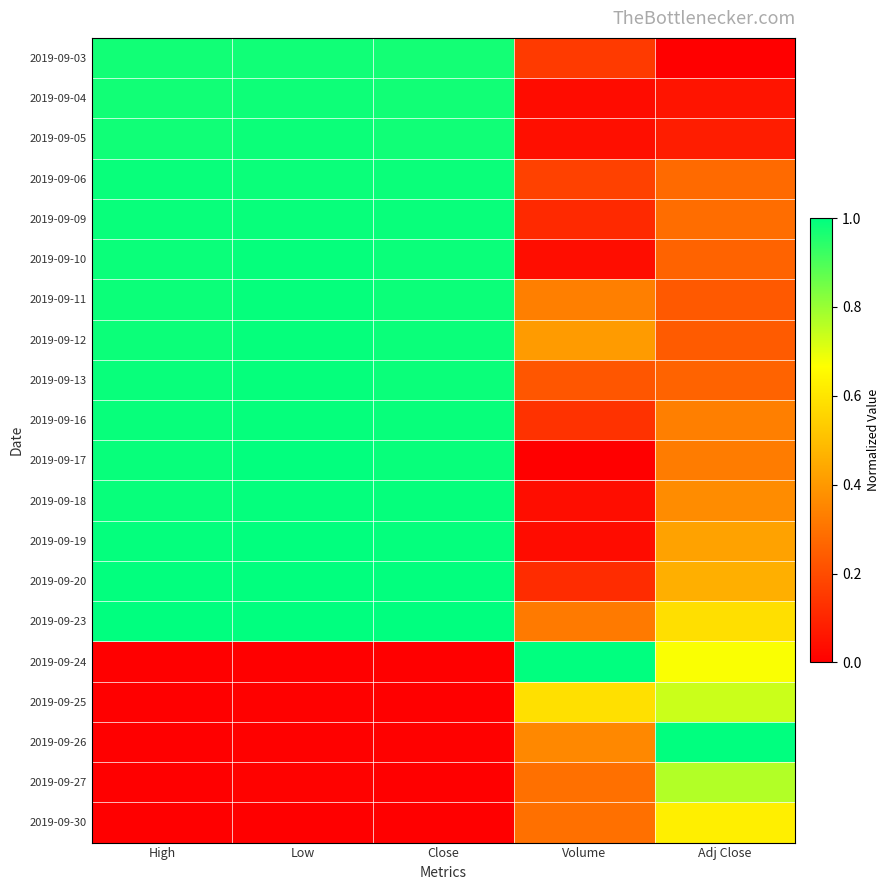

Count the number of data series in this chart.

20